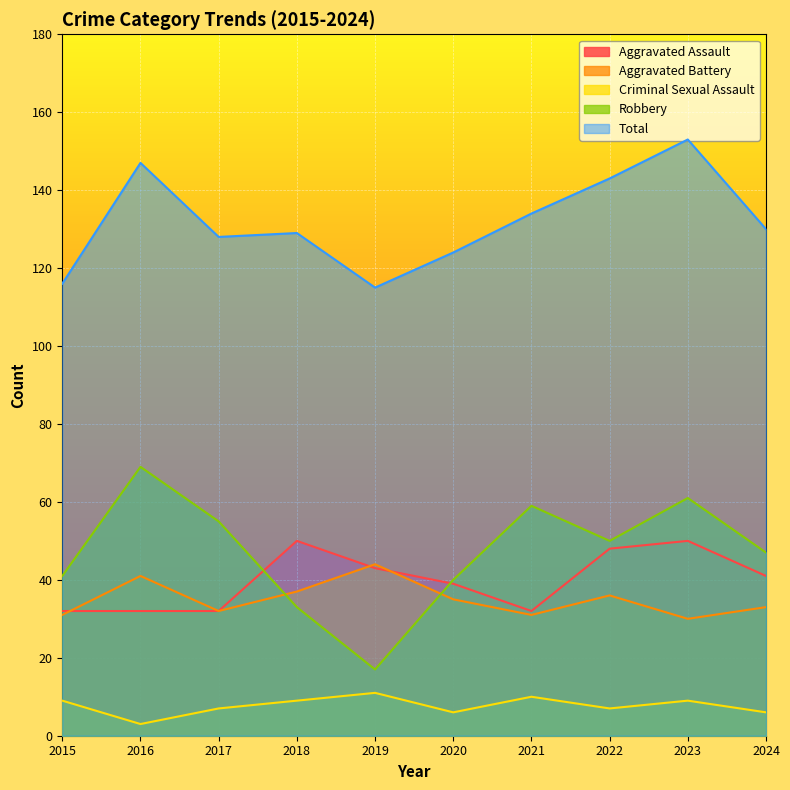

Reading left to right, transcribe all the data shown in this chart.

Aggravated Assault: 32	32	32	50	43	39	32	48	50	41
Aggravated Battery: 31	41	32	37	44	35	31	36	30	33
Criminal Sexual Assault: 9	3	7	9	11	6	10	7	9	6
Robbery: 41	69	55	33	17	40	59	50	61	47
Total: 116	147	128	129	115	124	134	143	153	130